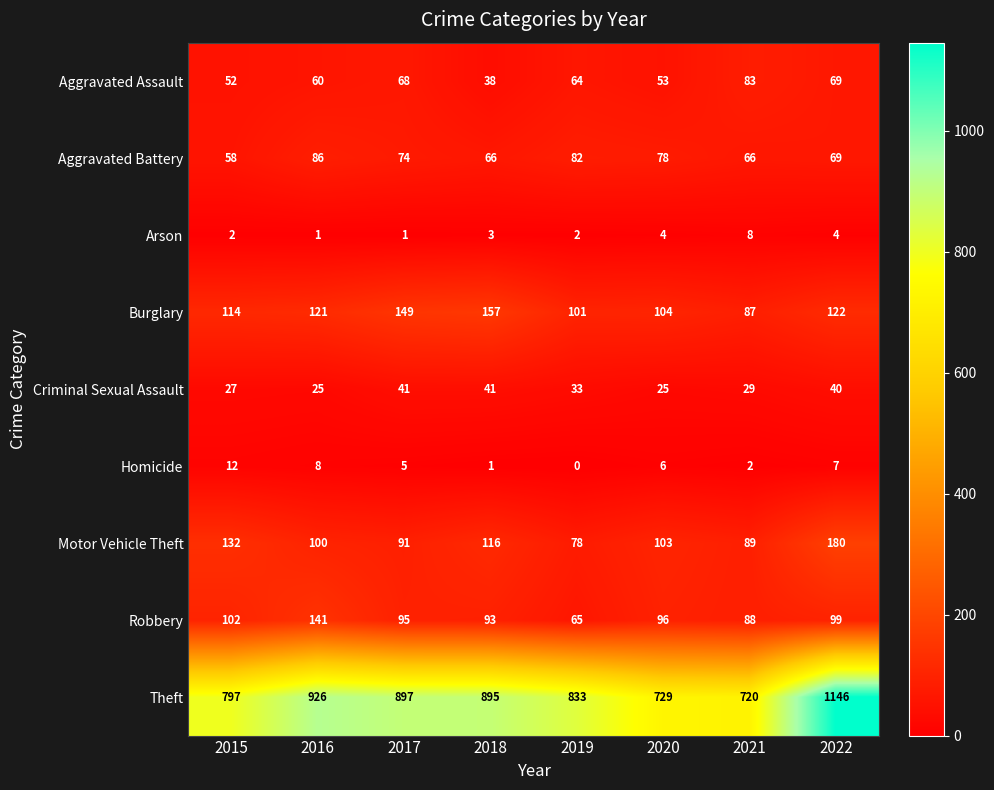

What is the difference between the second highest and minimum values in the Aggravated Battery series?

24